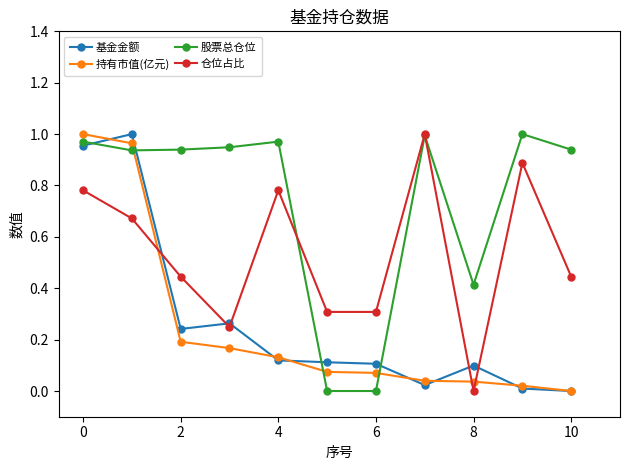

Which series has the largest total across all categories?

股票总仓位